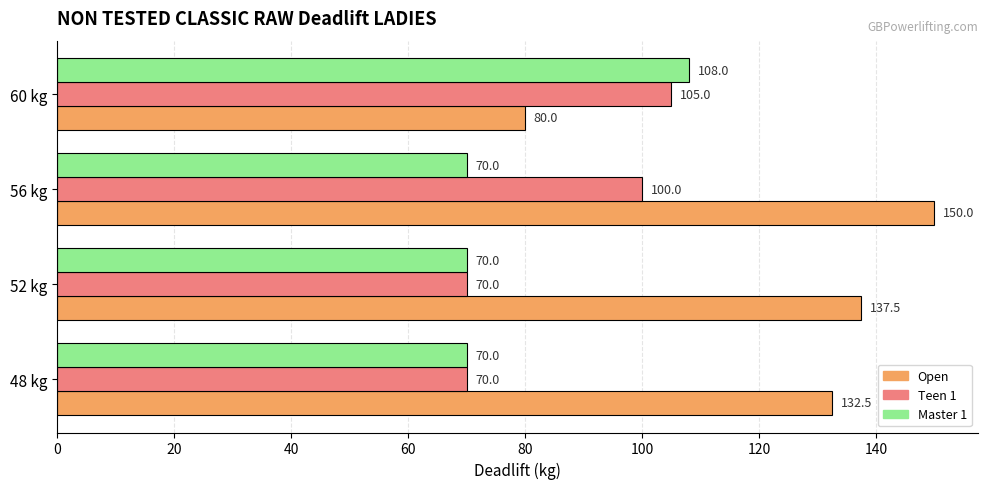

Read the Open value at 56 kg.

150.0